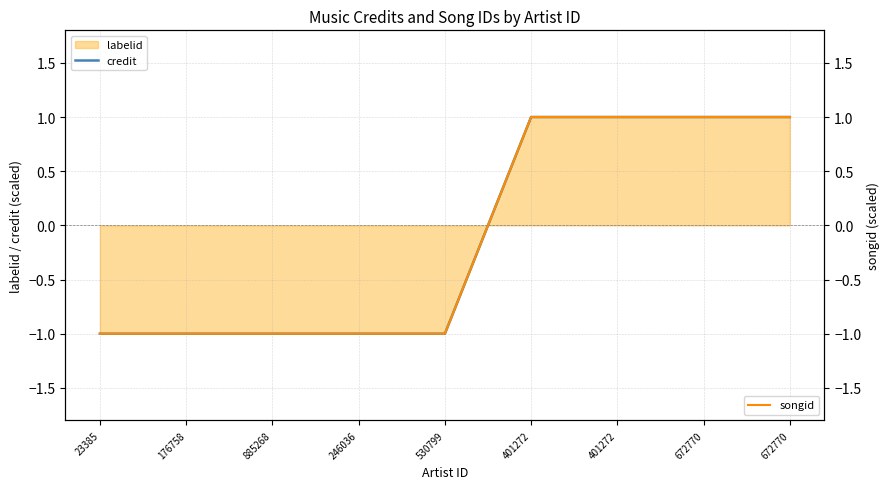

The value of credit at 885268 is -2. True or false?

False